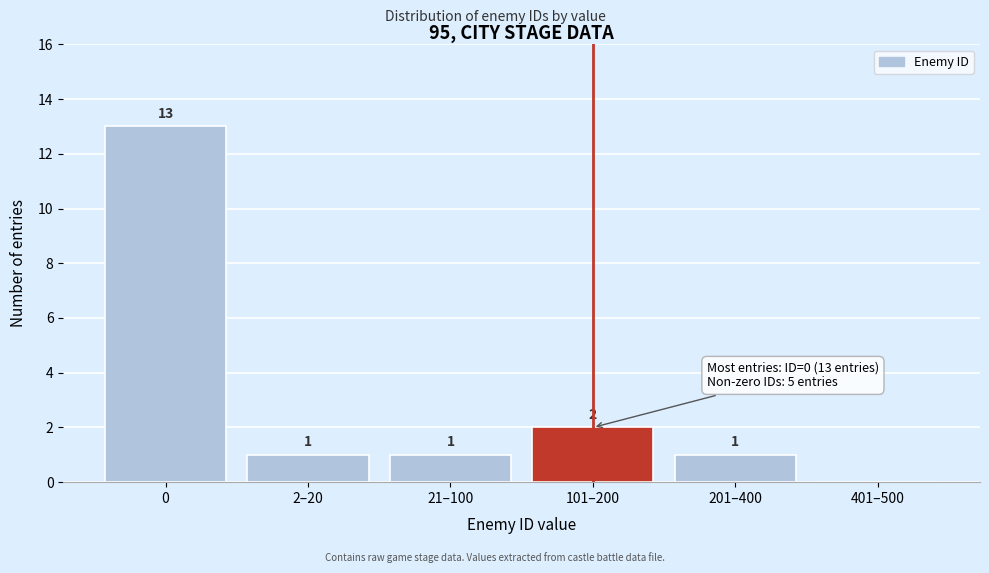

Reading left to right, transcribe all the data shown in this chart.

0=13	2–20=1	21–100=1	101–200=2	201–400=1	401–500=0